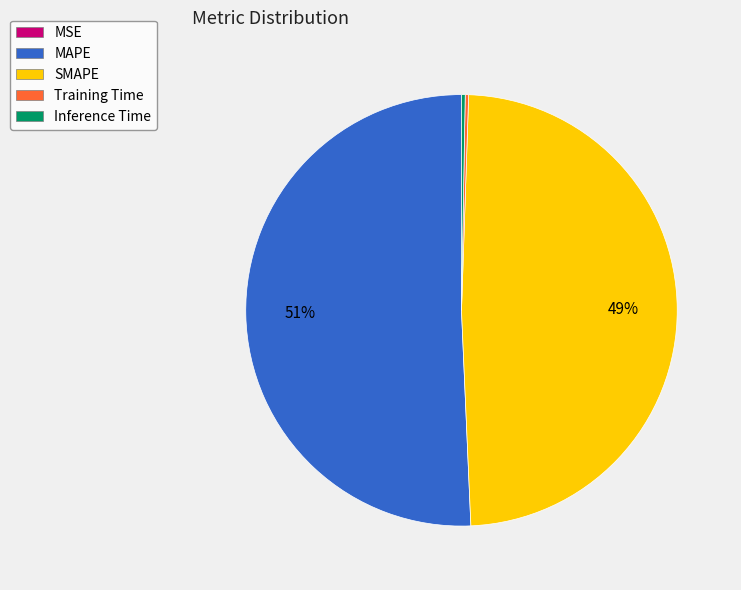

The SMAPE slice represents 59% of the pie. True or false?

False